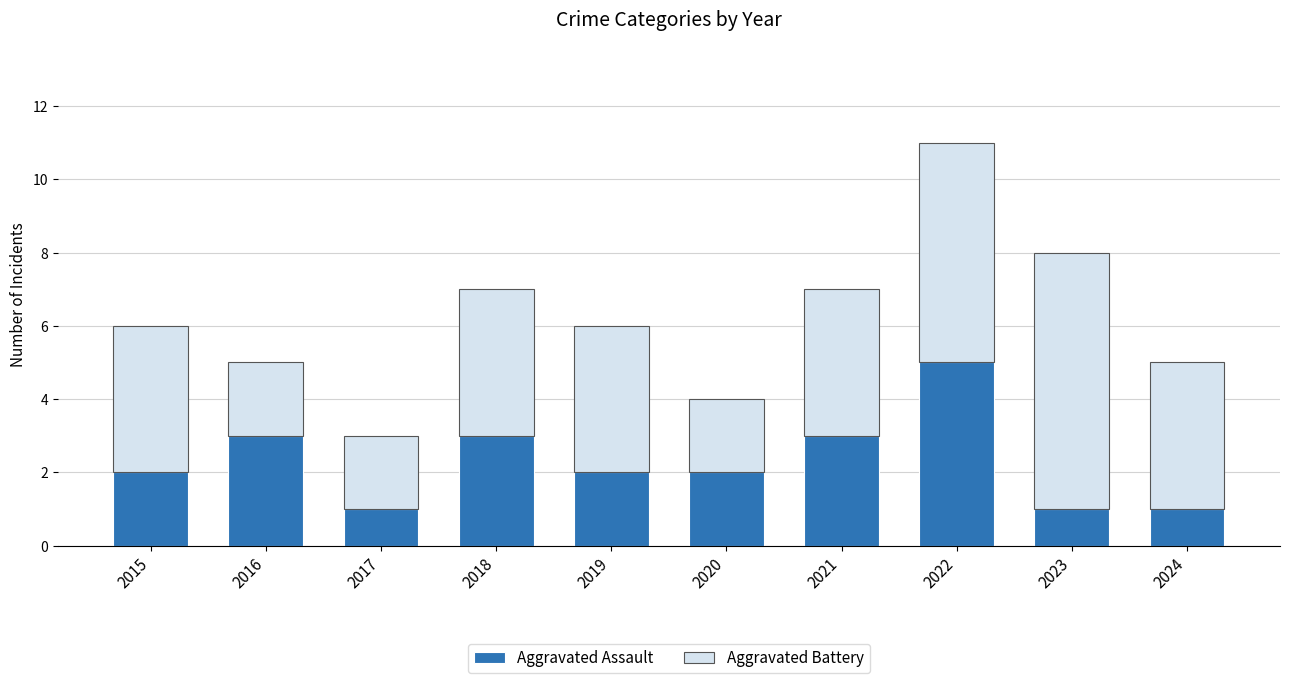

Count the number of categories in the chart.

10